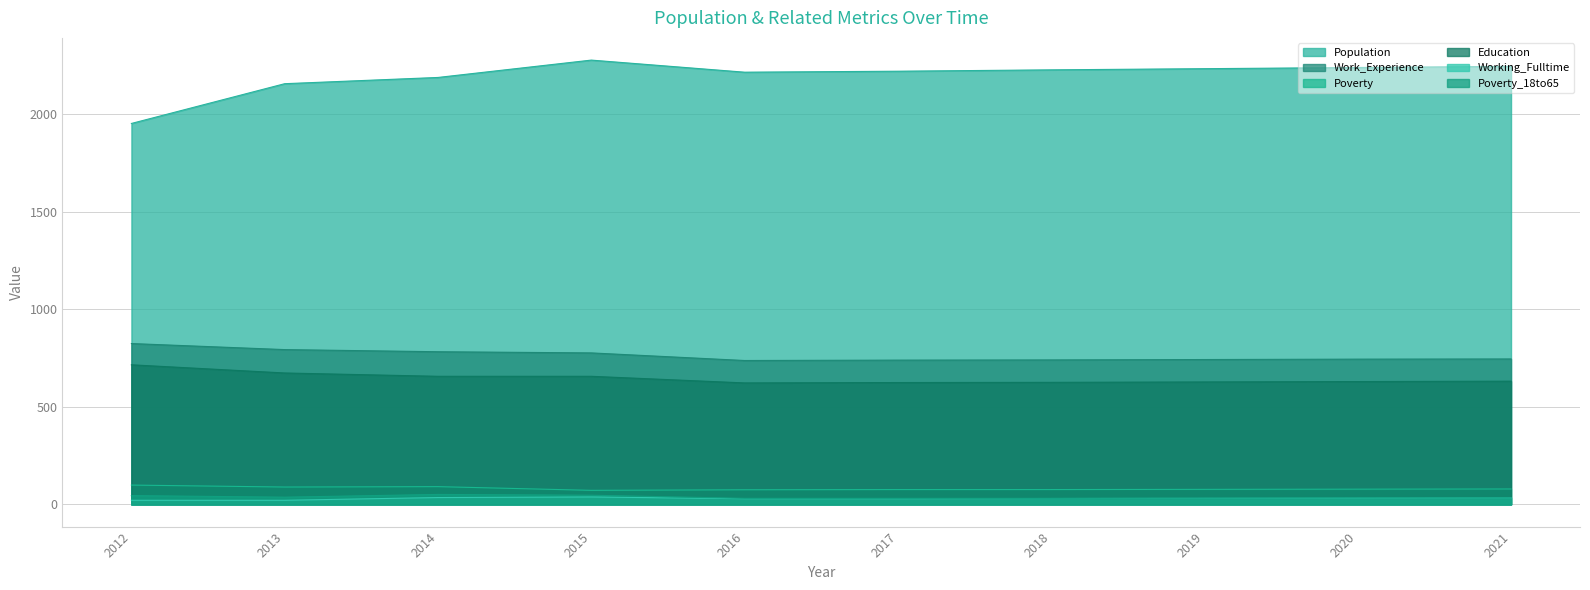

What value does the Work_Experience series have at 2014, to the nearest 10?

780